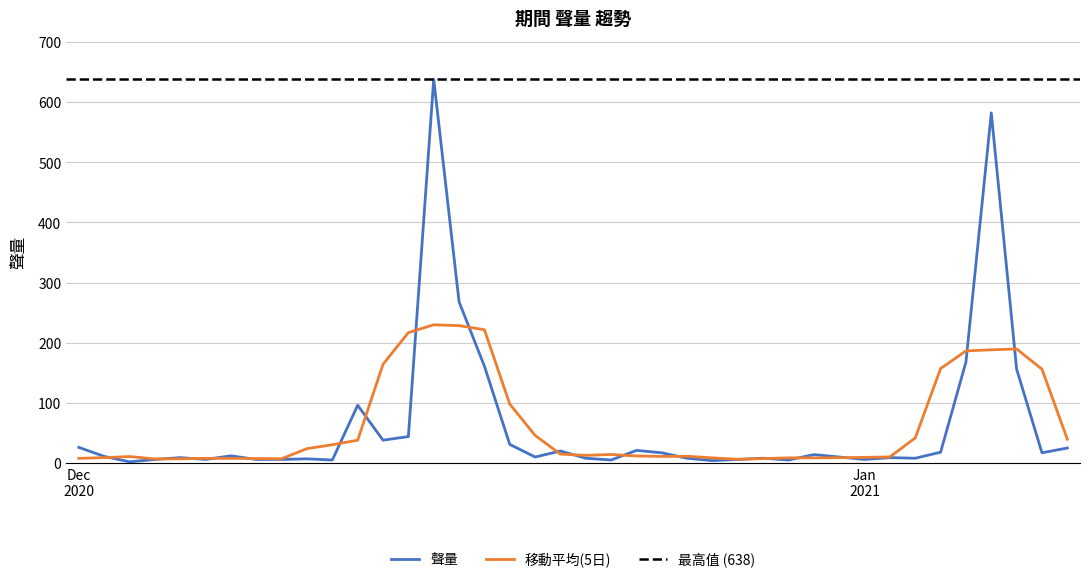

Which label corresponds to the largest value in the chart?

2020/12/15